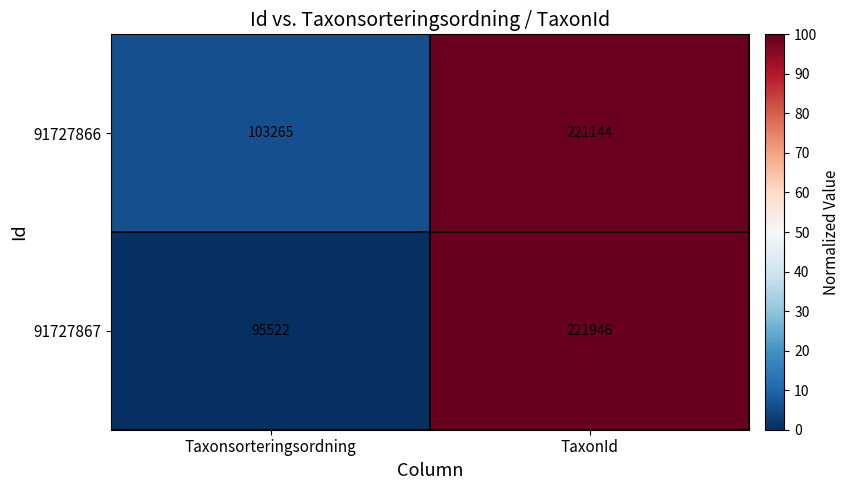

The 91727866 series shows 29943 at Taxonsorteringsordning. True or false?

False